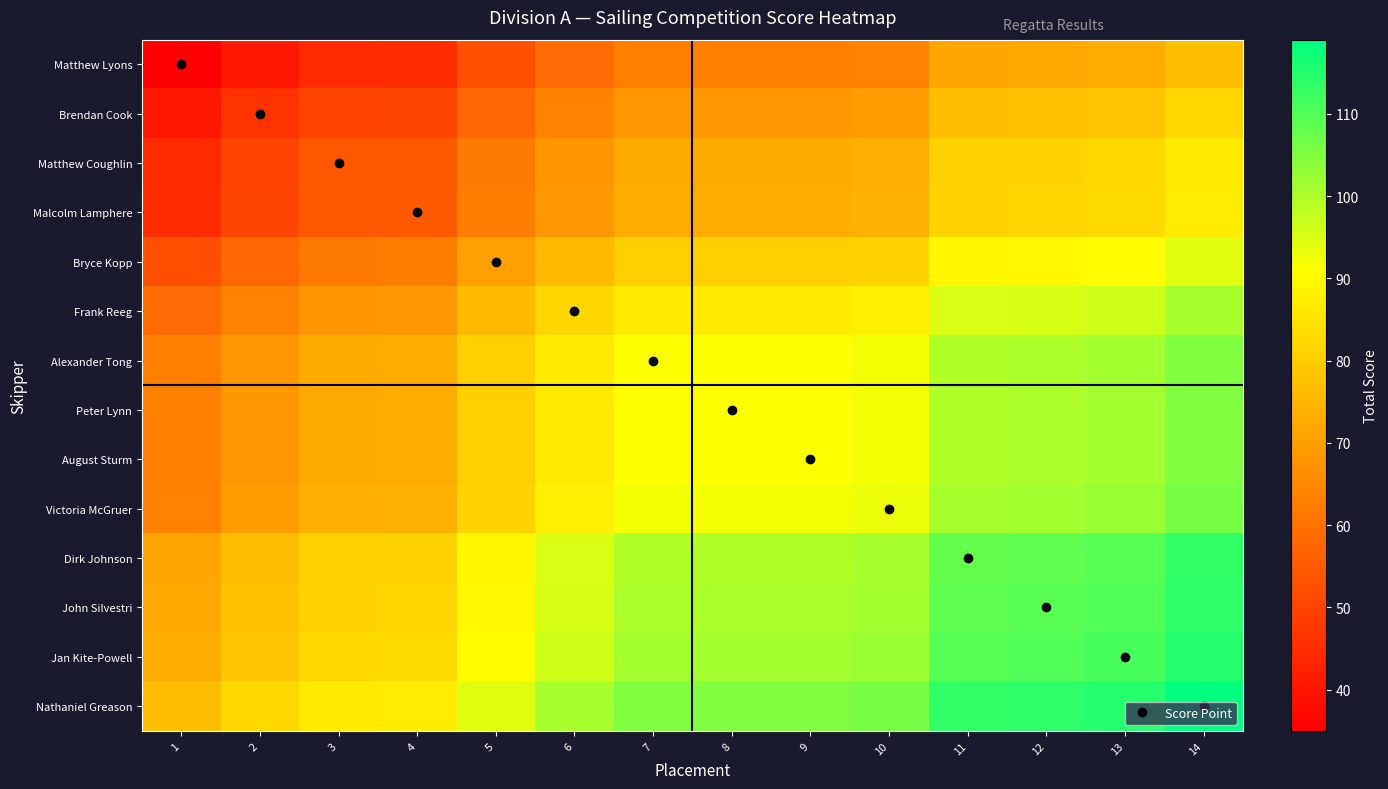

What is the maximum value shown in the chart?

119.0